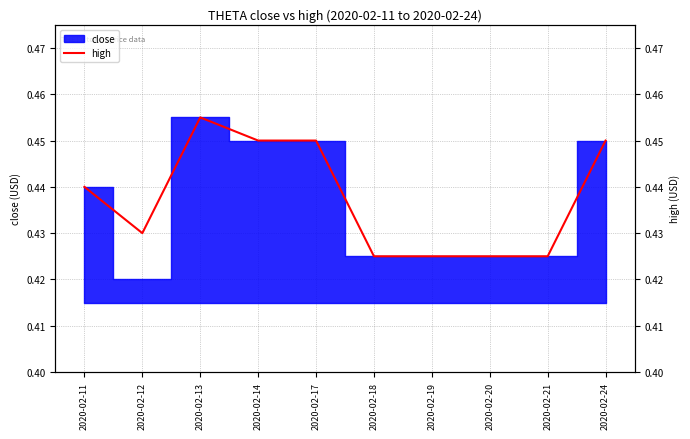

Reading right to left, what are all the values shown in this chart?

2020-02-24=0.5	2020-02-21=0.4	2020-02-20=0.4	2020-02-19=0.4	2020-02-18=0.4	2020-02-17=0.5	2020-02-14=0.5	2020-02-13=0.5	2020-02-12=0.4	2020-02-11=0.4